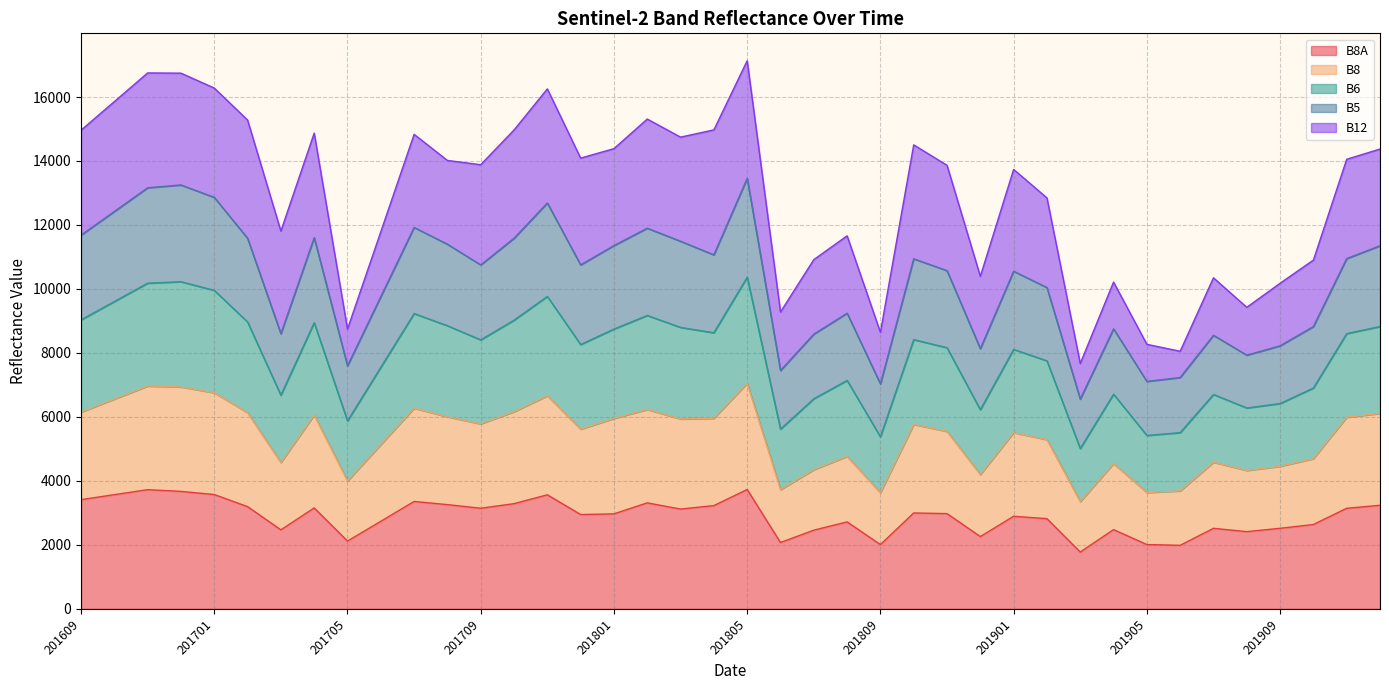

How many categories are shown in the chart?

40